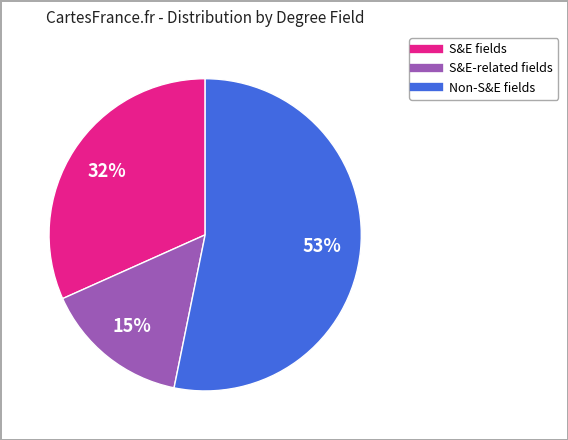

What is the majority slice?

Non-S&E fields